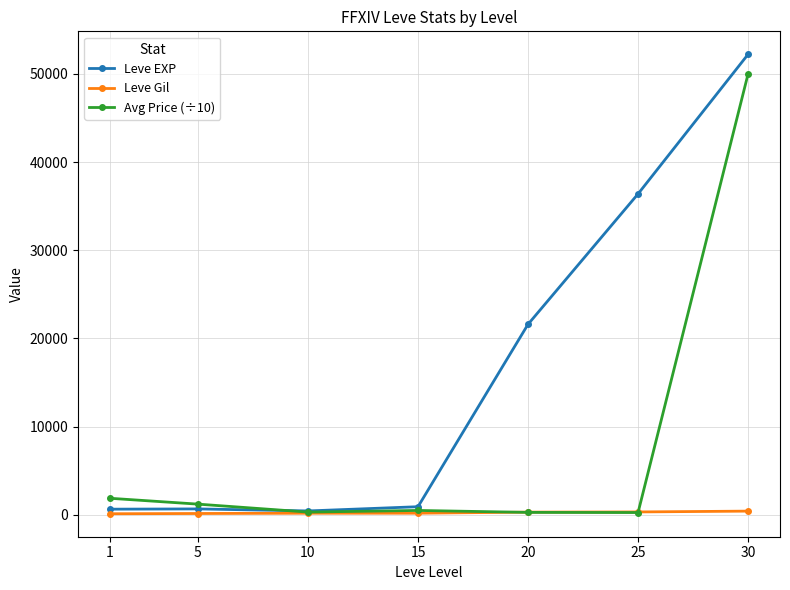

List the series in order of their overall mean, lowest first.

Leve Gil, Avg Price (÷10), Leve EXP